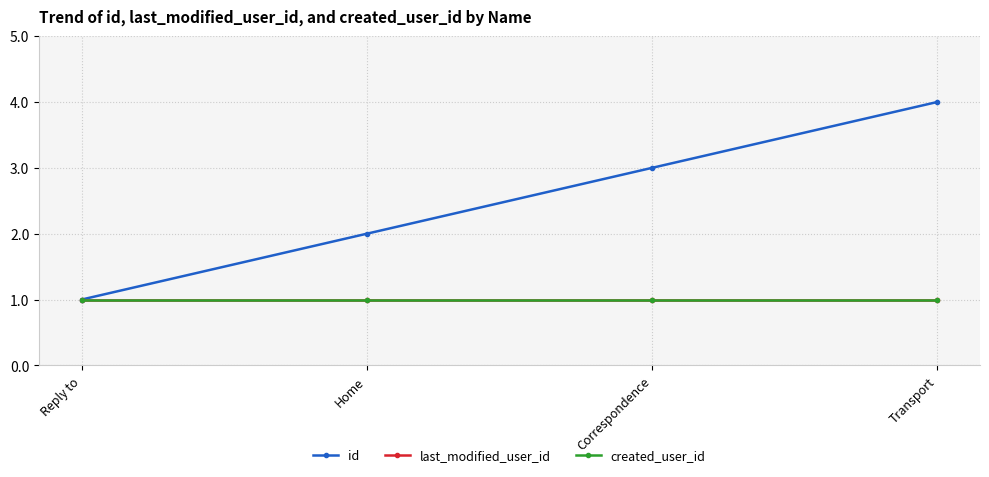

Which category has the highest value in the last_modified_user_id series?

Reply to